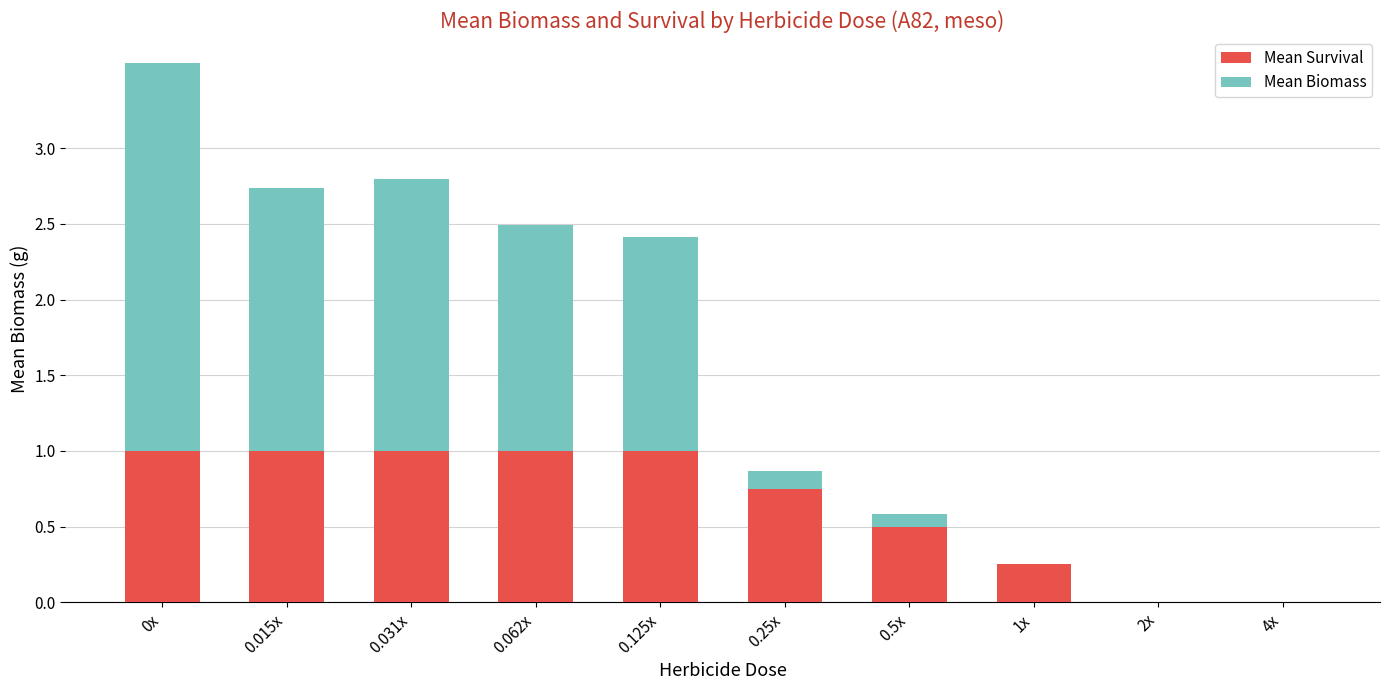

What is the total value across all series at 0.062x?

2.5